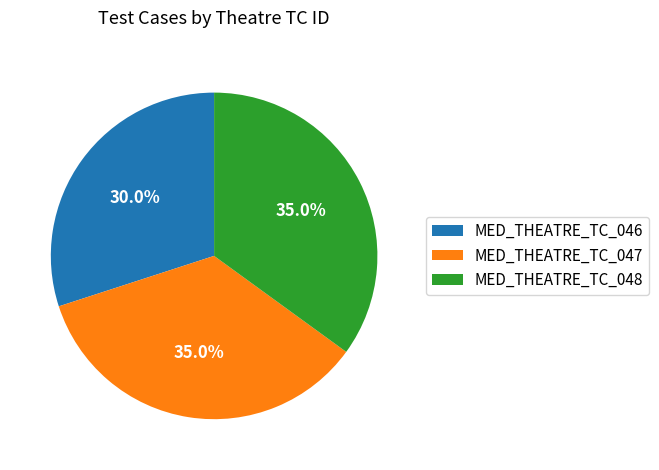

To the nearest percent, what is the difference between the MED_THEATRE_TC_046 and MED_THEATRE_TC_048 slice percentages?

5%